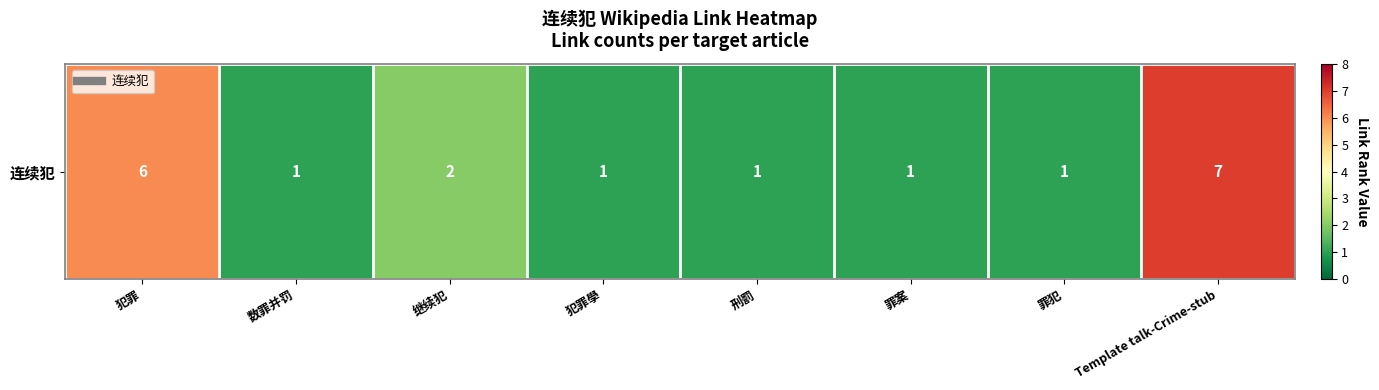

The value at 罪犯 is 1. True or false?

True